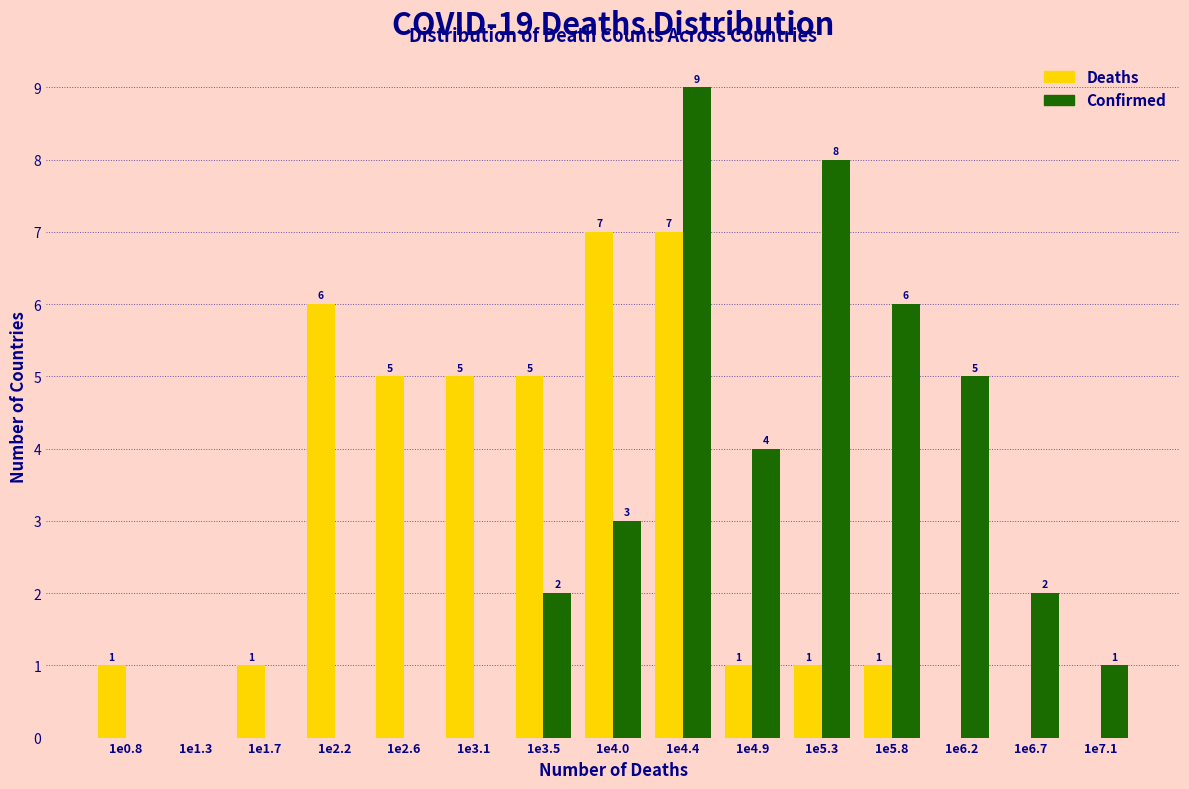

True or false: Confirmed has a value of 4 at 1e3.5.

False